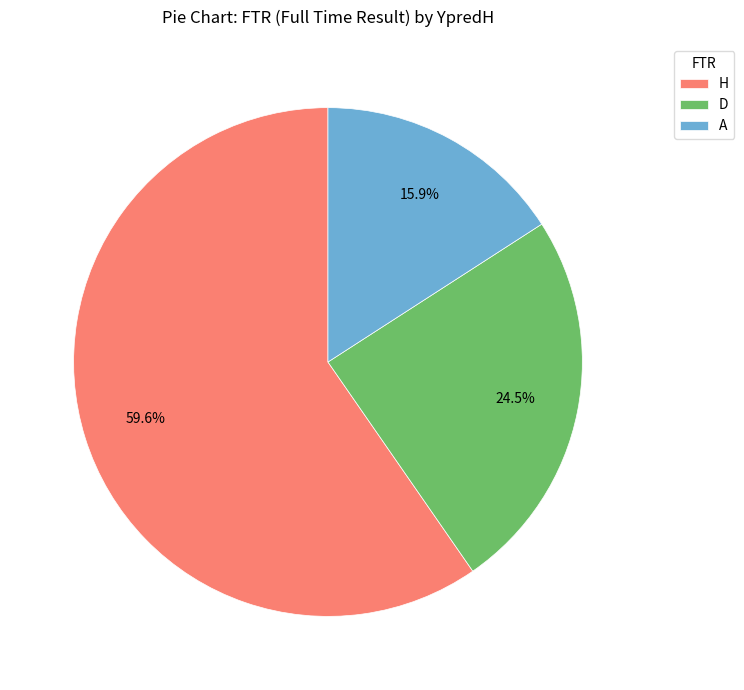

Does D account for over 50% of the chart?

No